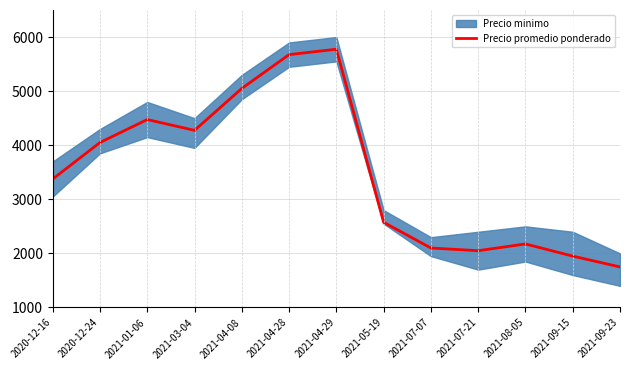

How many values exceed 3375?

6